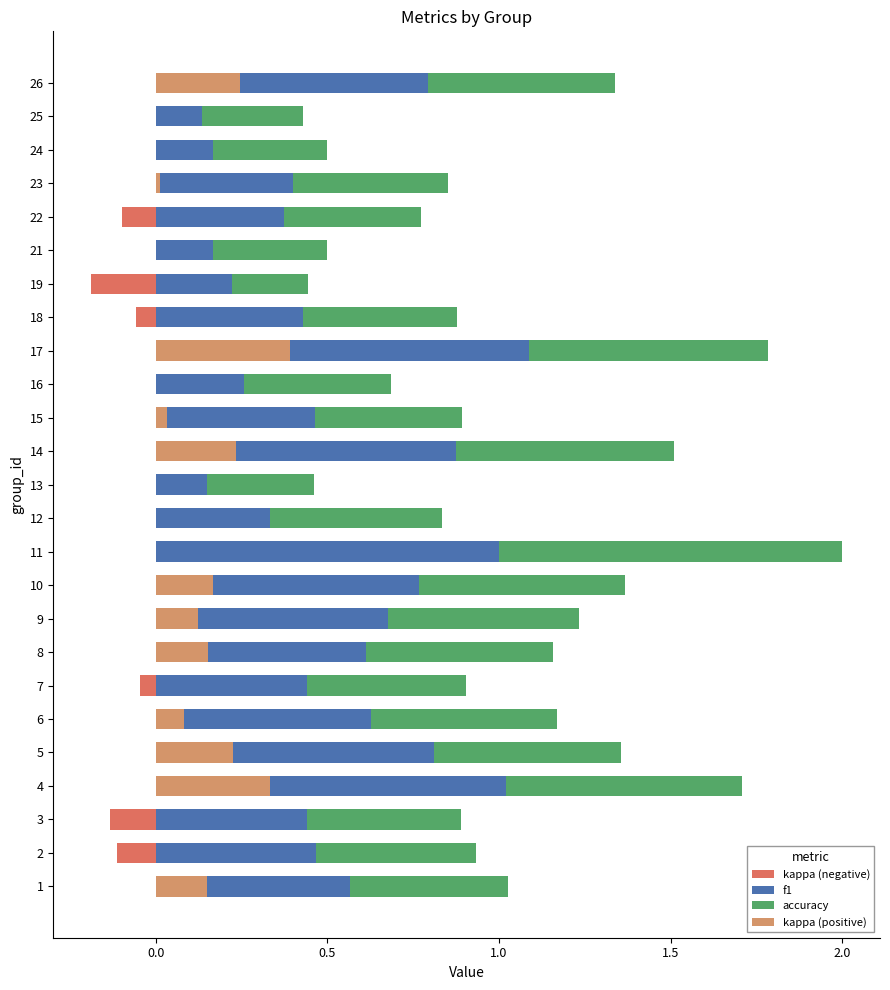

What is the value of the f1 bar at the 18th from the left?

0.4